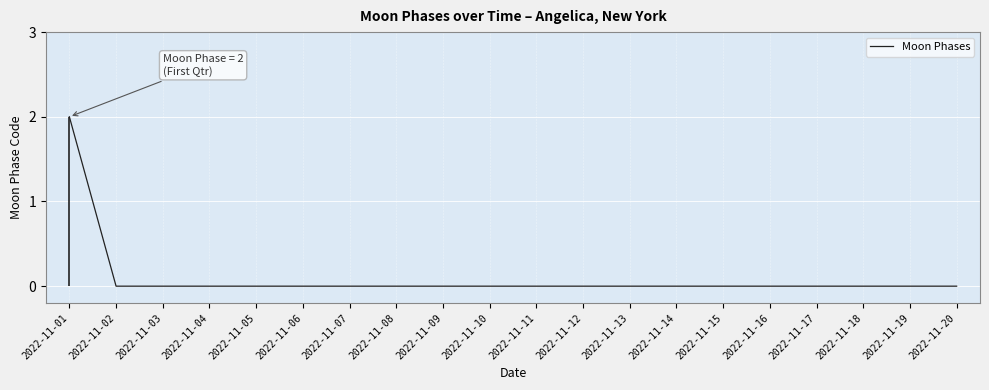

What is the difference between the maximum and minimum values?

2